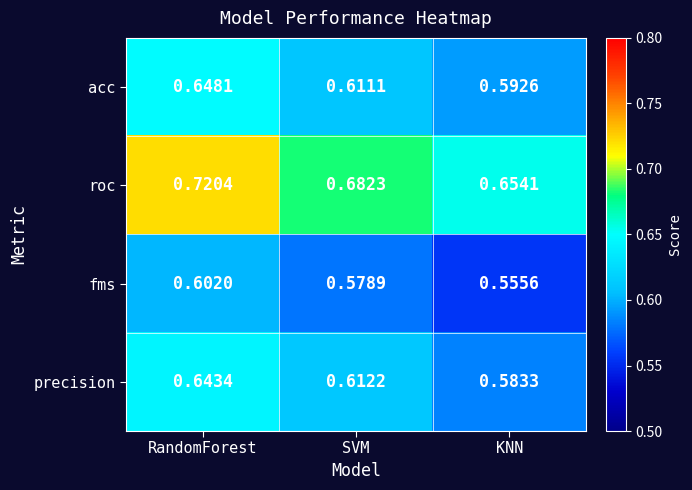

Which category has the highest value in the acc series?

RandomForest